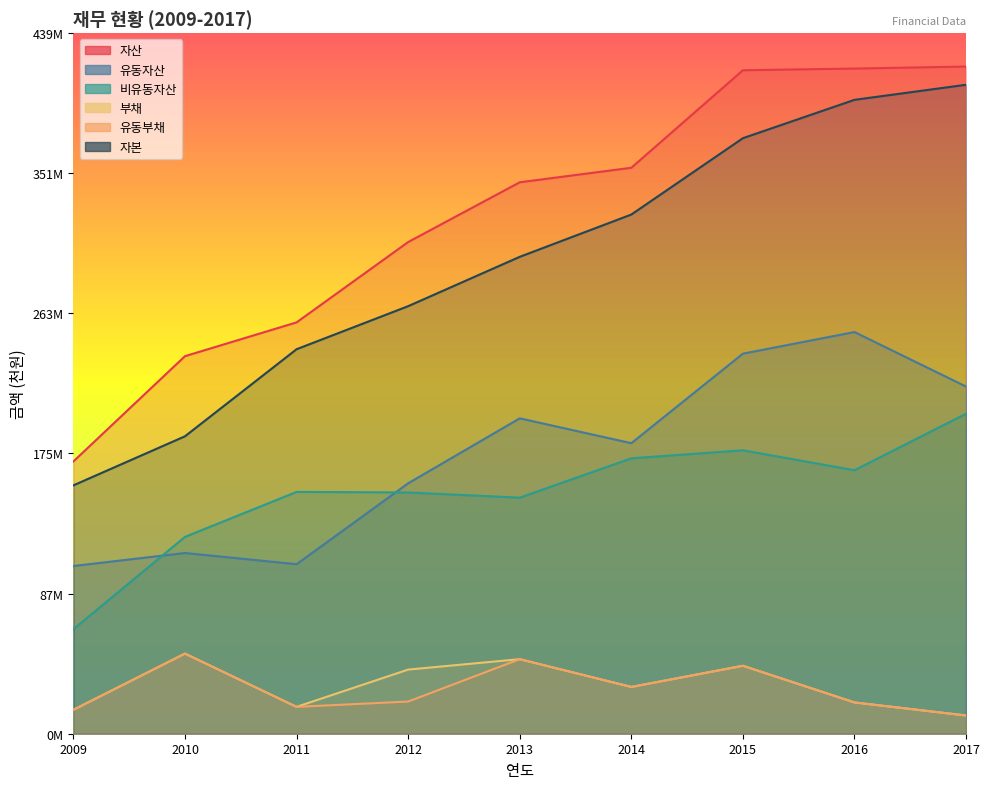

The value of 비유동자산 at 2012 is 105049018. True or false?

False